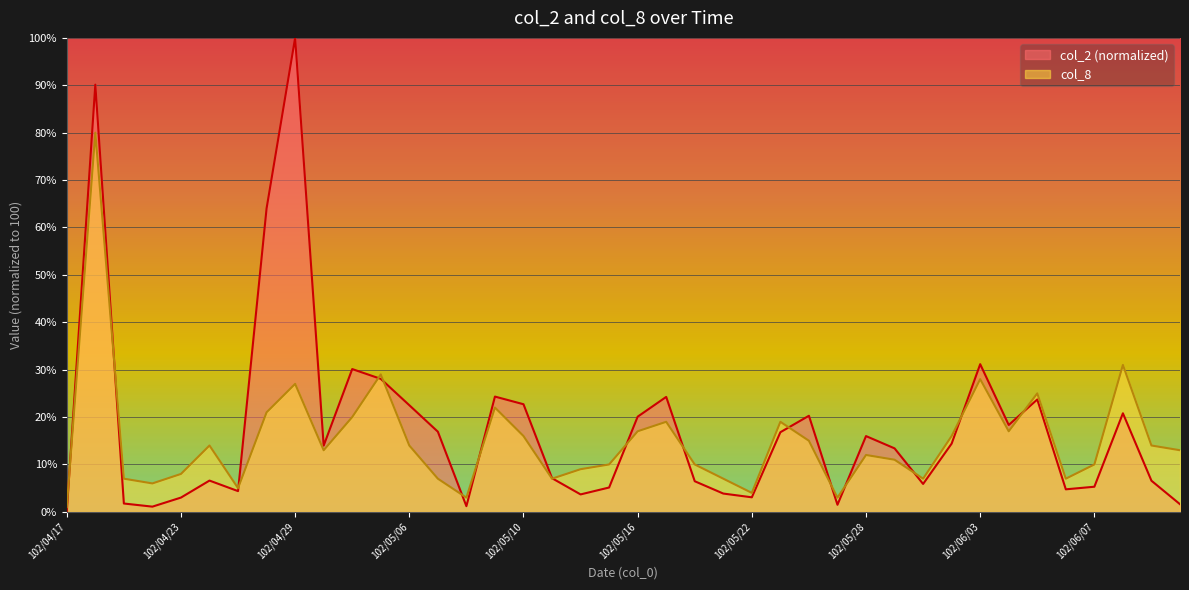

At which category does col_8 reach its first local peak?

102/04/18